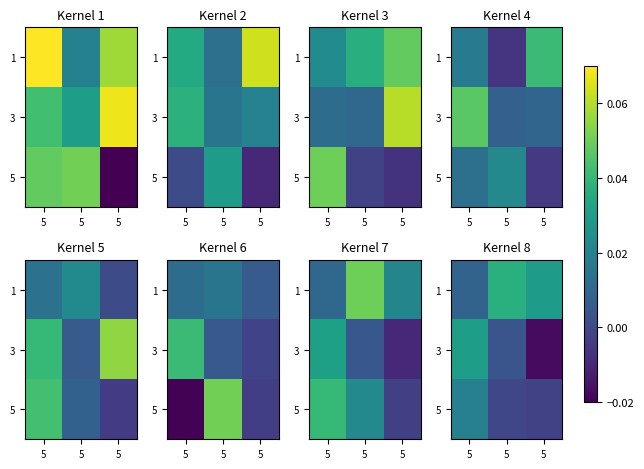

How many categories are shown in the chart?

3